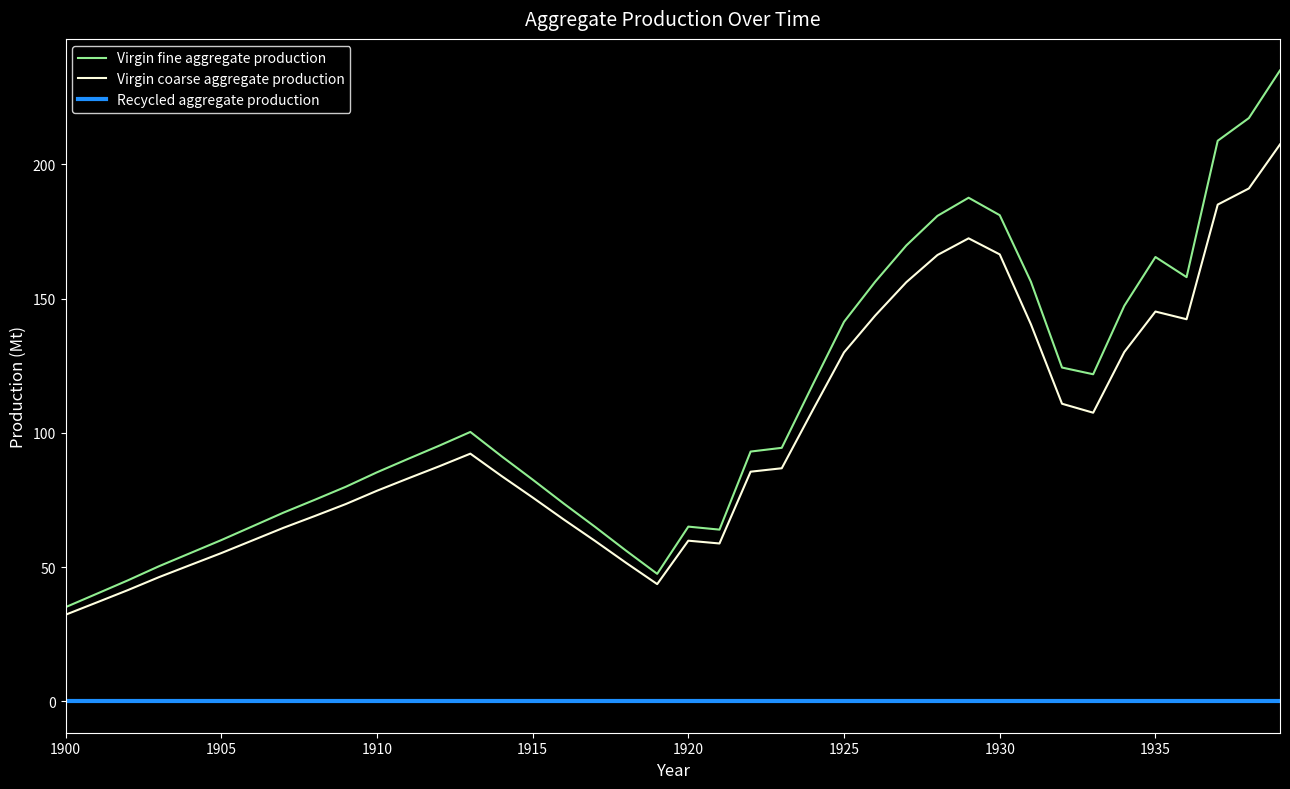

Count the number of categories in the chart.

40